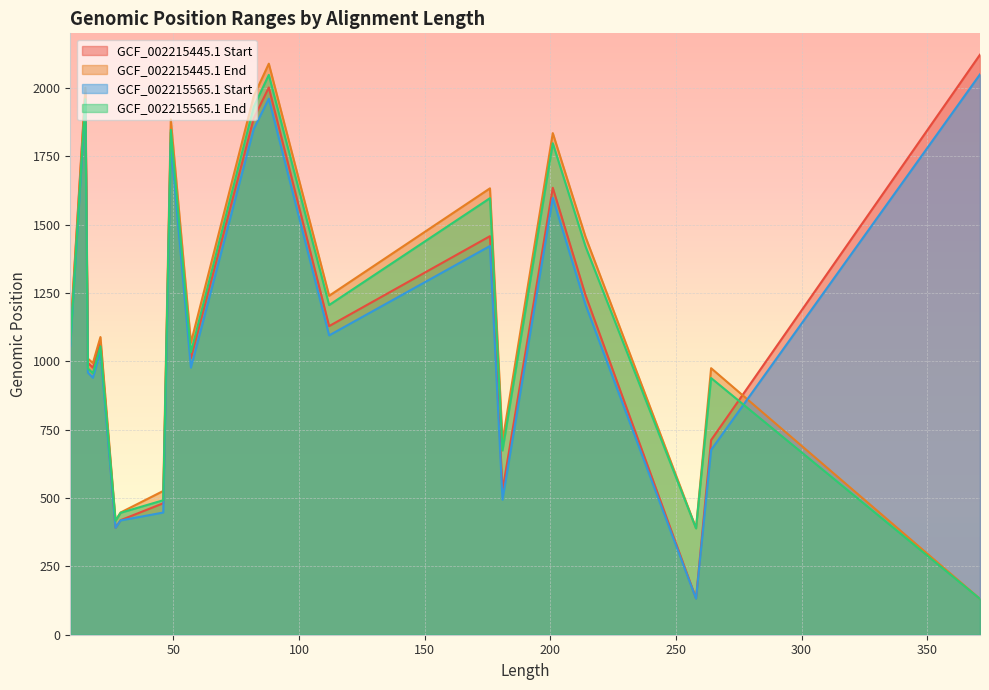

Which series changed the most between 201 and 82?

GCF_002215445.1 Start